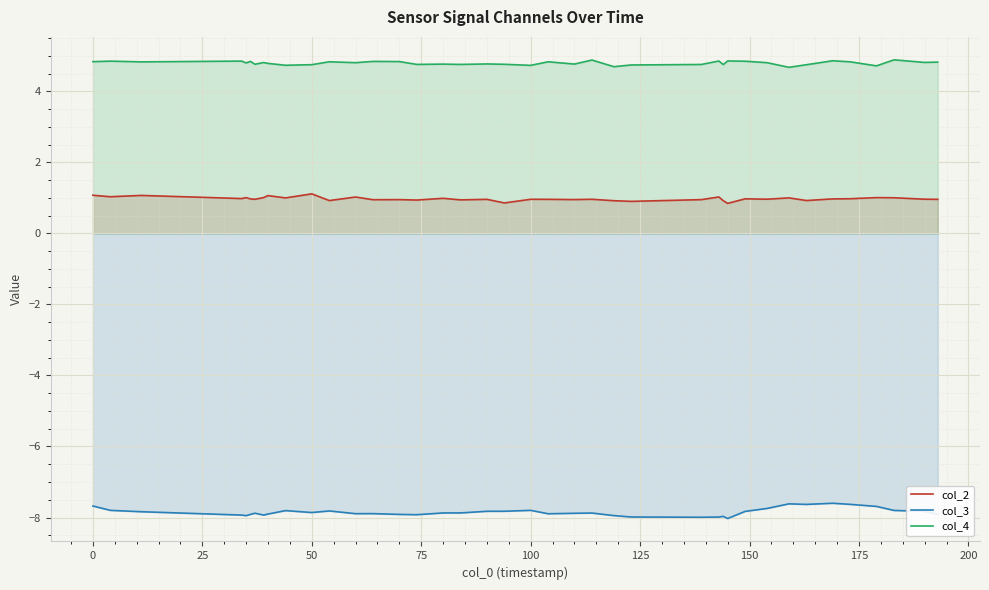

Which series has the largest total across all categories?

col_4